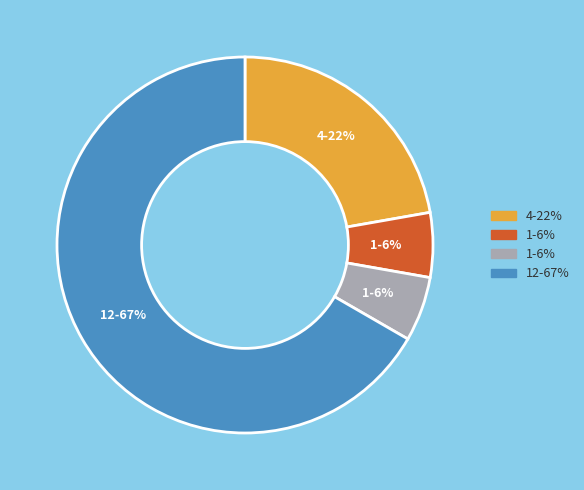

Is there a majority slice in this chart?

Yes